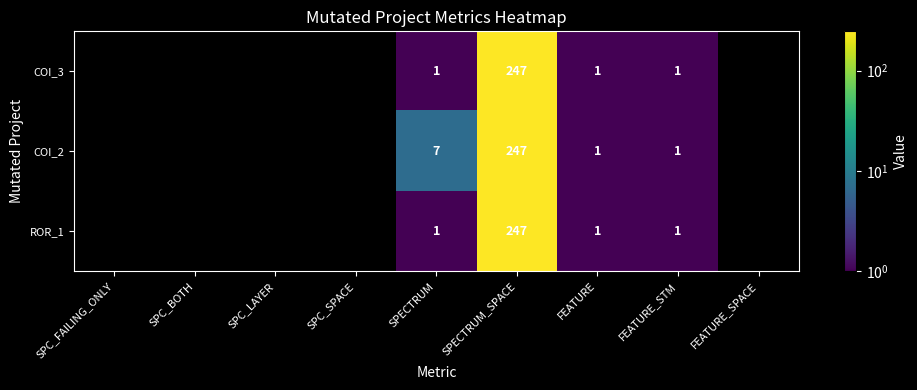

At which category is the sum across all series the highest?

SPECTRUM_SPACE